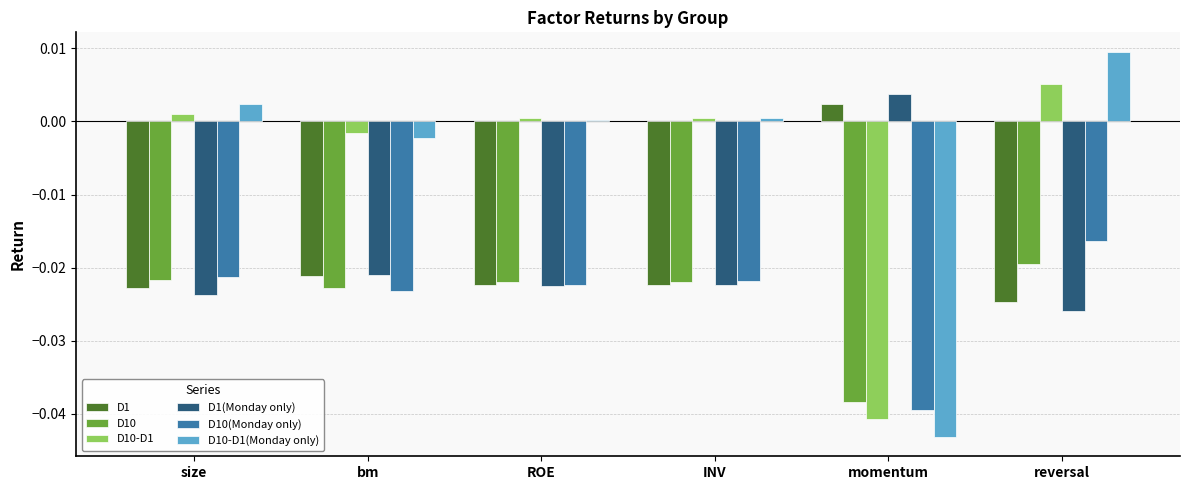

Count the number of categories in the chart.

6